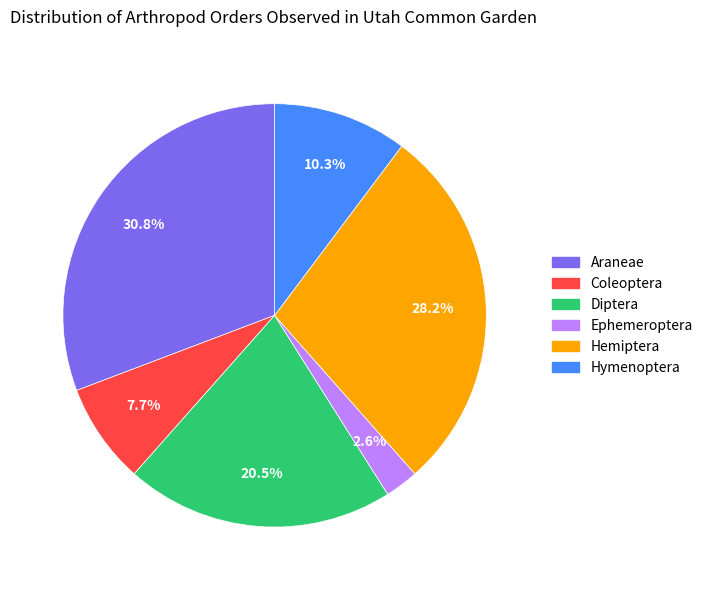

To the nearest percent, what percentage of the pie is Hymenoptera?

10%